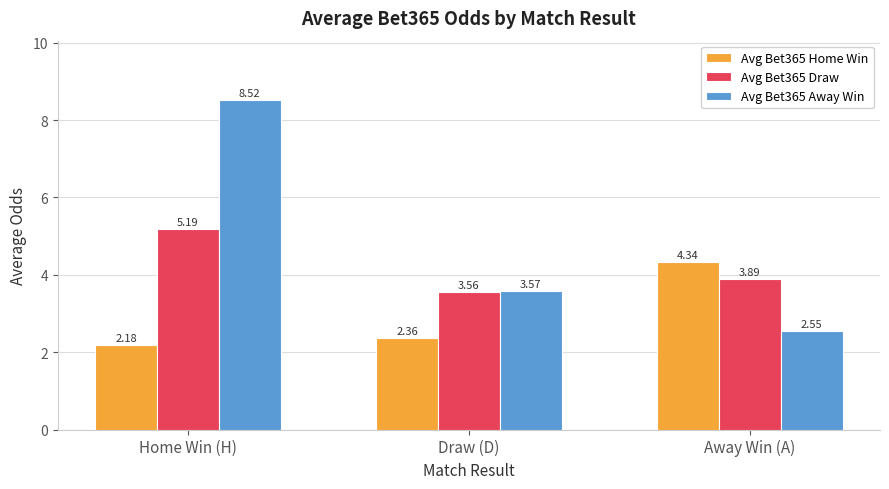

Rank the series at Draw (D) from lowest to highest value.

Avg Bet365 Home Win, Avg Bet365 Draw, Avg Bet365 Away Win